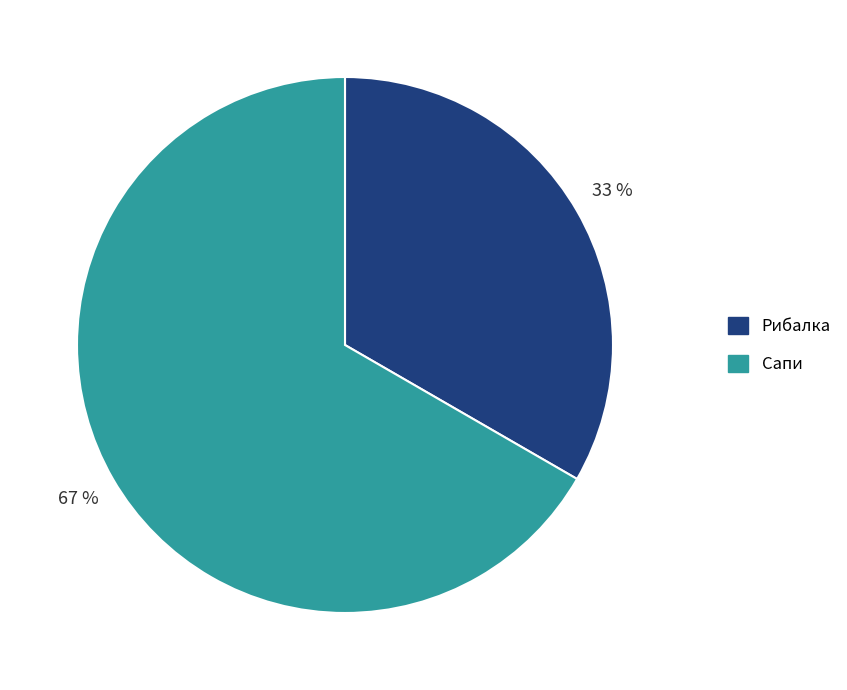

To the nearest percent, what portion does Сапи represent?

67%